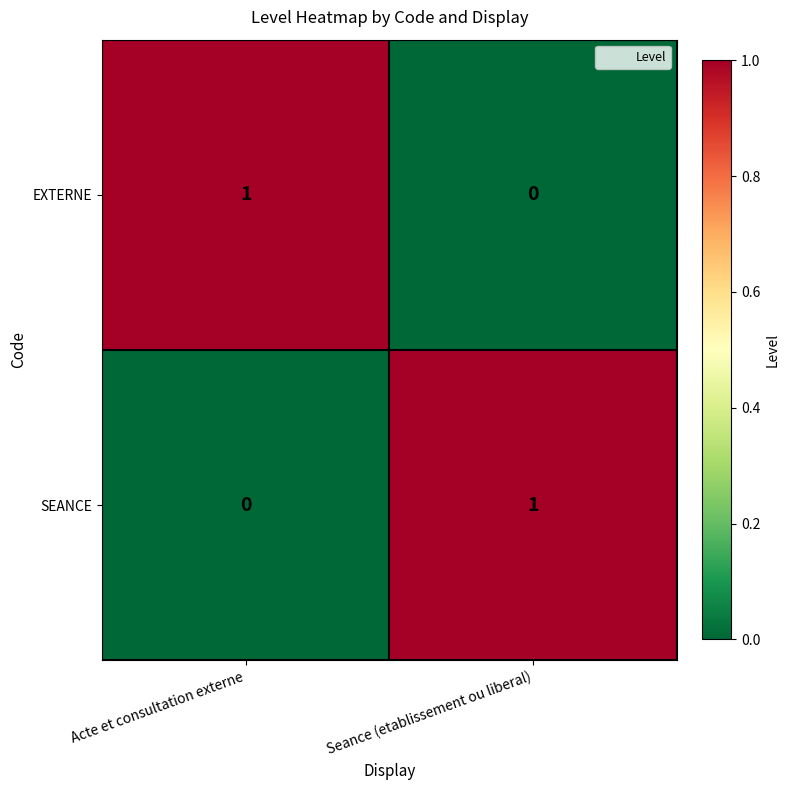

The SEANCE series shows 1 at Seance (etablissement ou liberal). True or false?

True